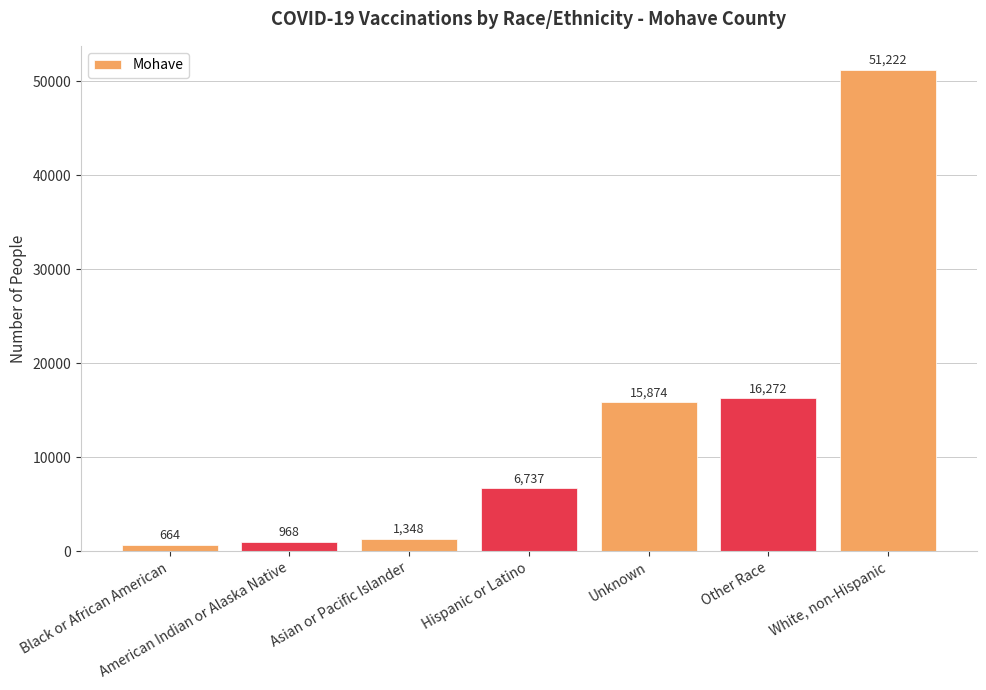

Is it true that the value at Hispanic or Latino is 6737?

True